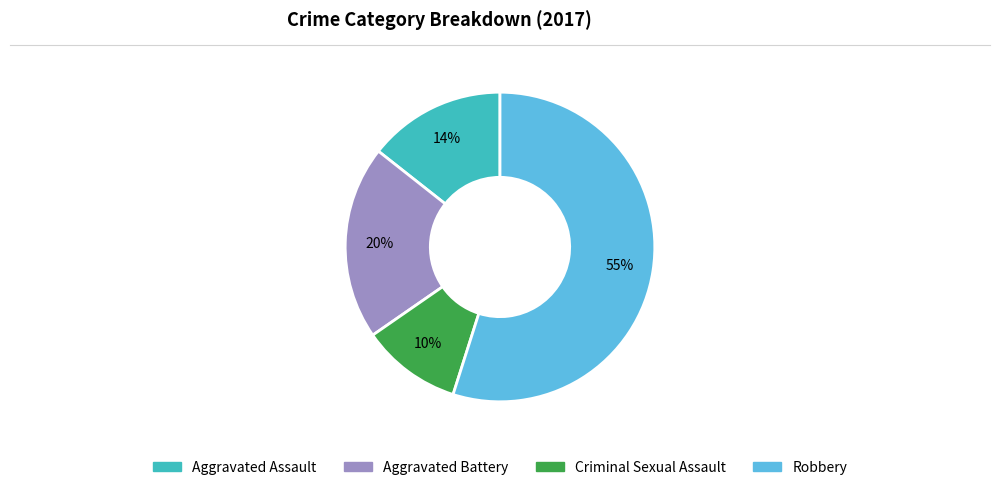

Is it true that Robbery is 55% of the pie?

True